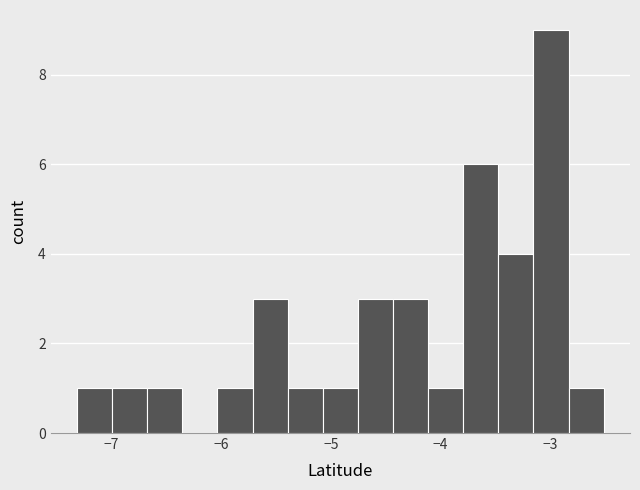

Around what value on the x-axis is the tallest bar? Give the approximate position of its centre, as read against the axis.

-3.0